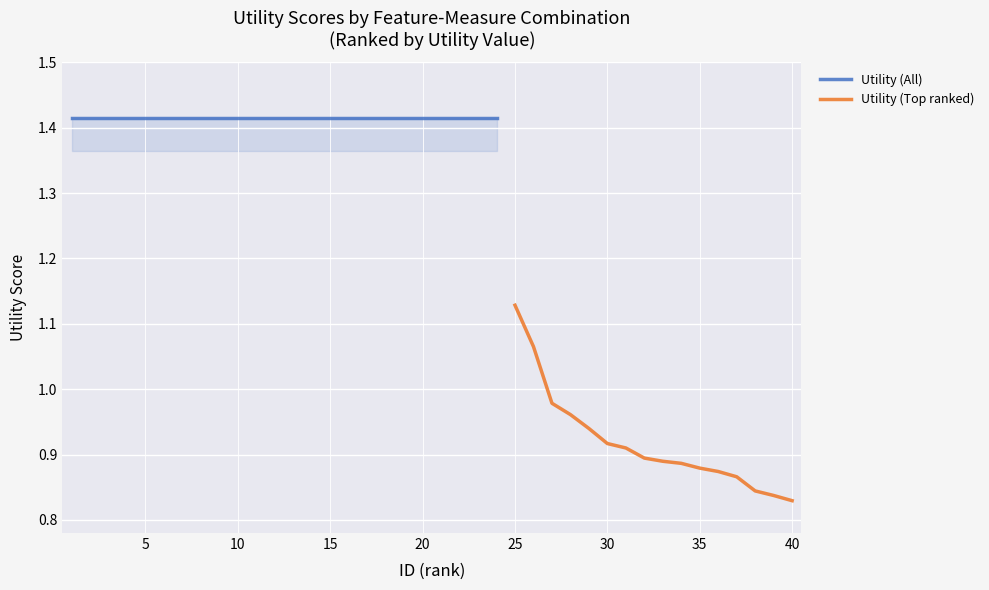

What is the smallest value displayed?

0.8